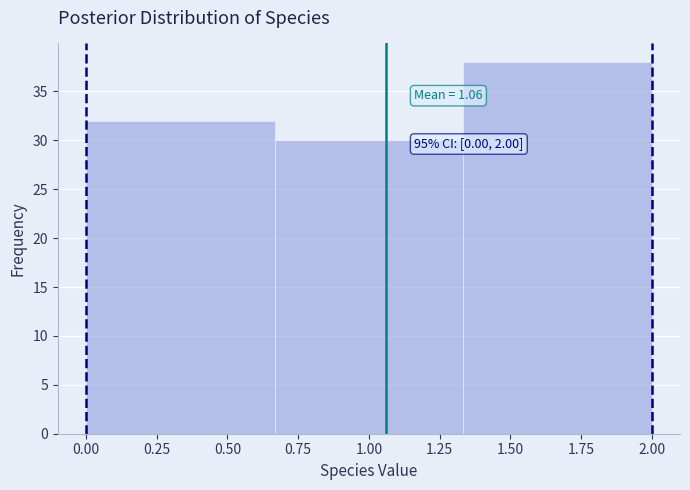

Which range on the x-axis has the tallest bar?

1.35 to 2.00